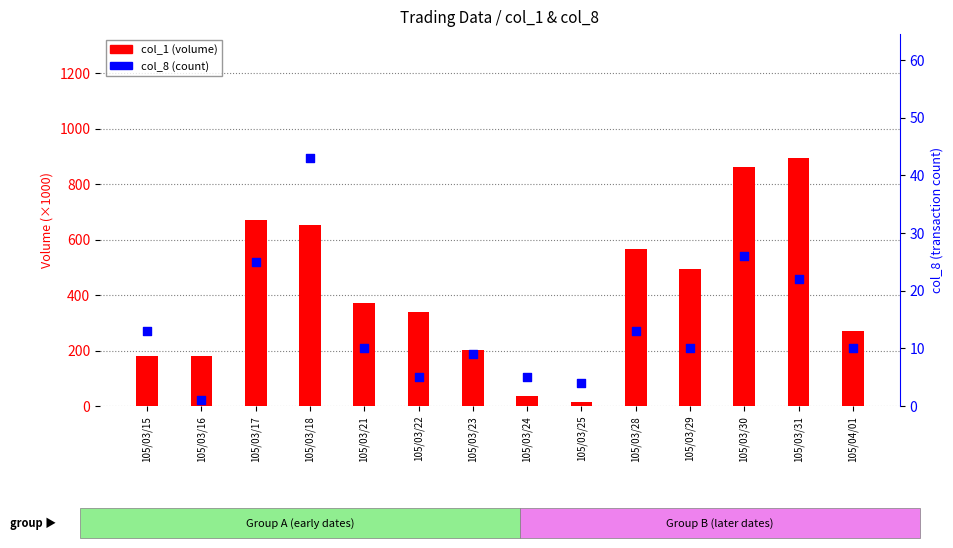

Which series reaches the maximum Y coordinate?

col_1 (volume /1000)